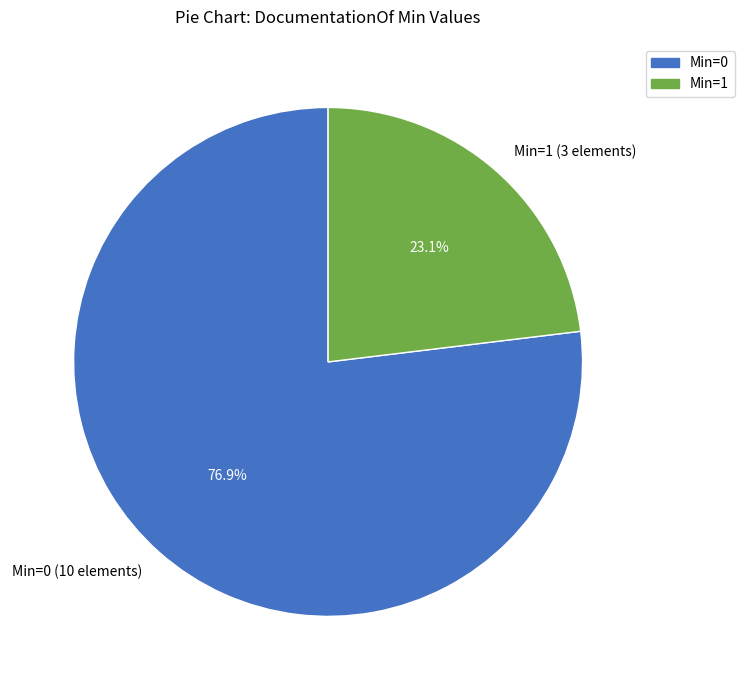

How many slices are in this pie chart?

2